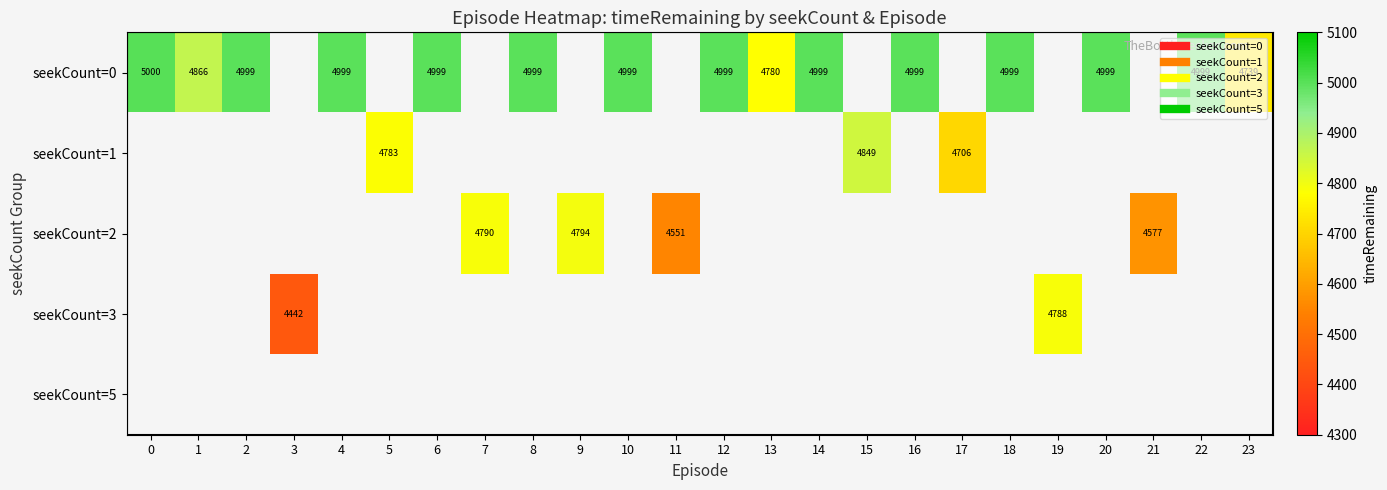

What is the greatest value displayed?

5000.0